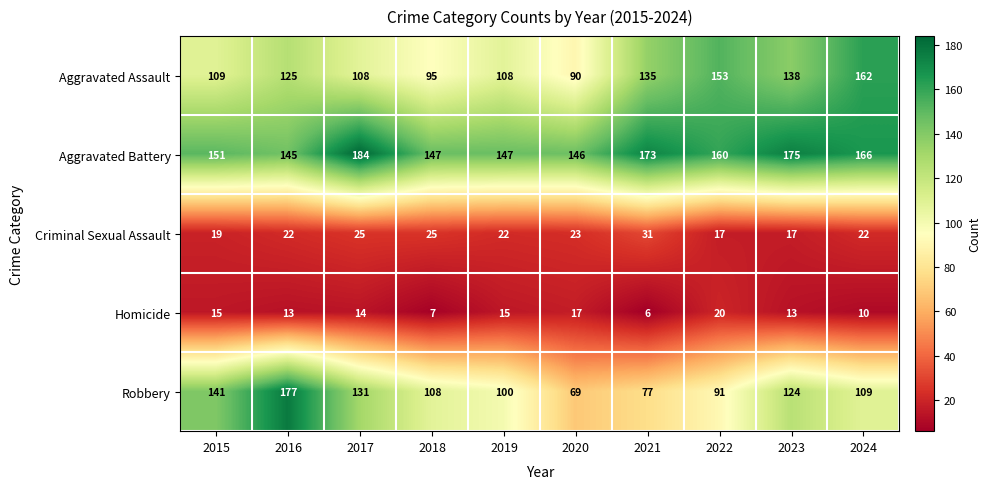

Count the number of categories in the chart.

10